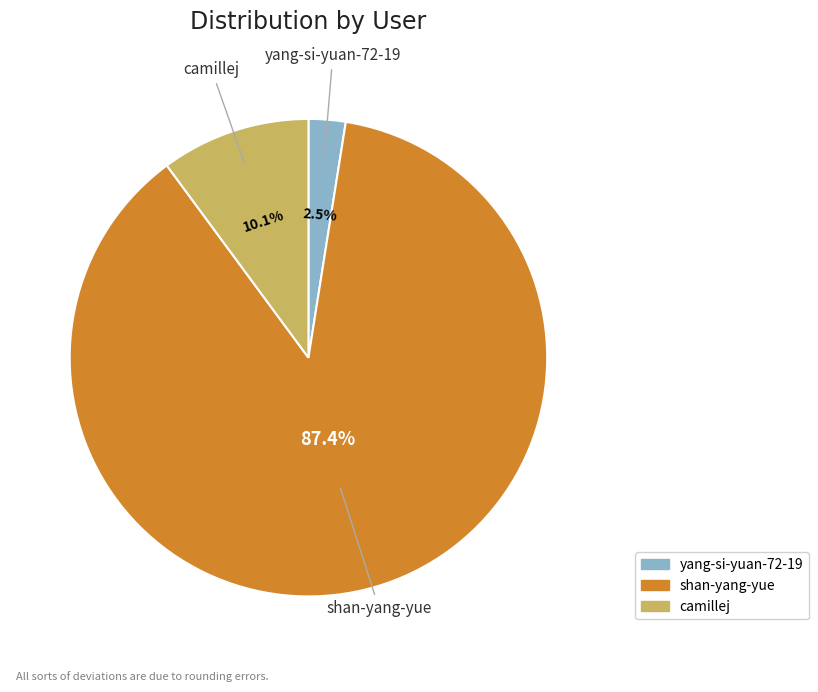

What percentage do camillej and yang-si-yuan-72-19 together represent?

12.6%